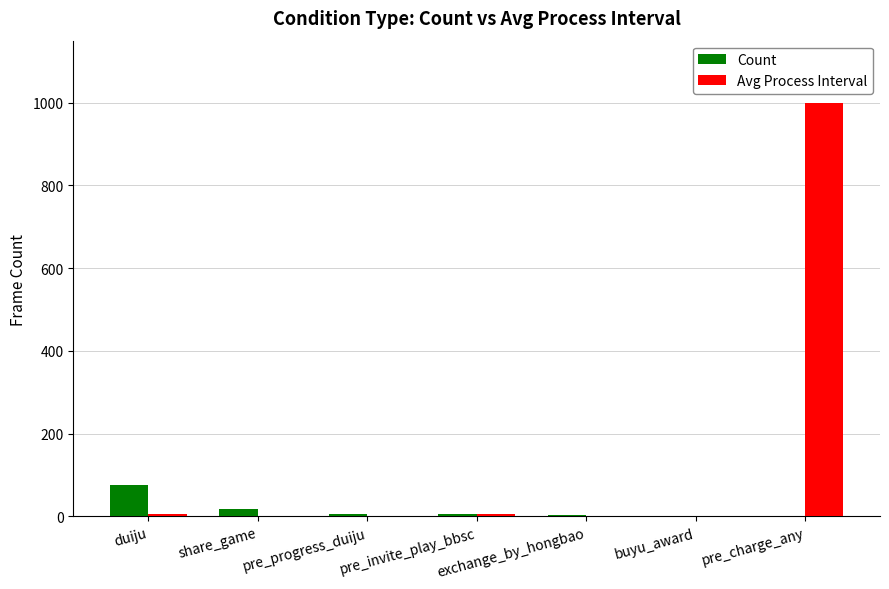

Which series has the largest total across all categories?

Avg Process Interval